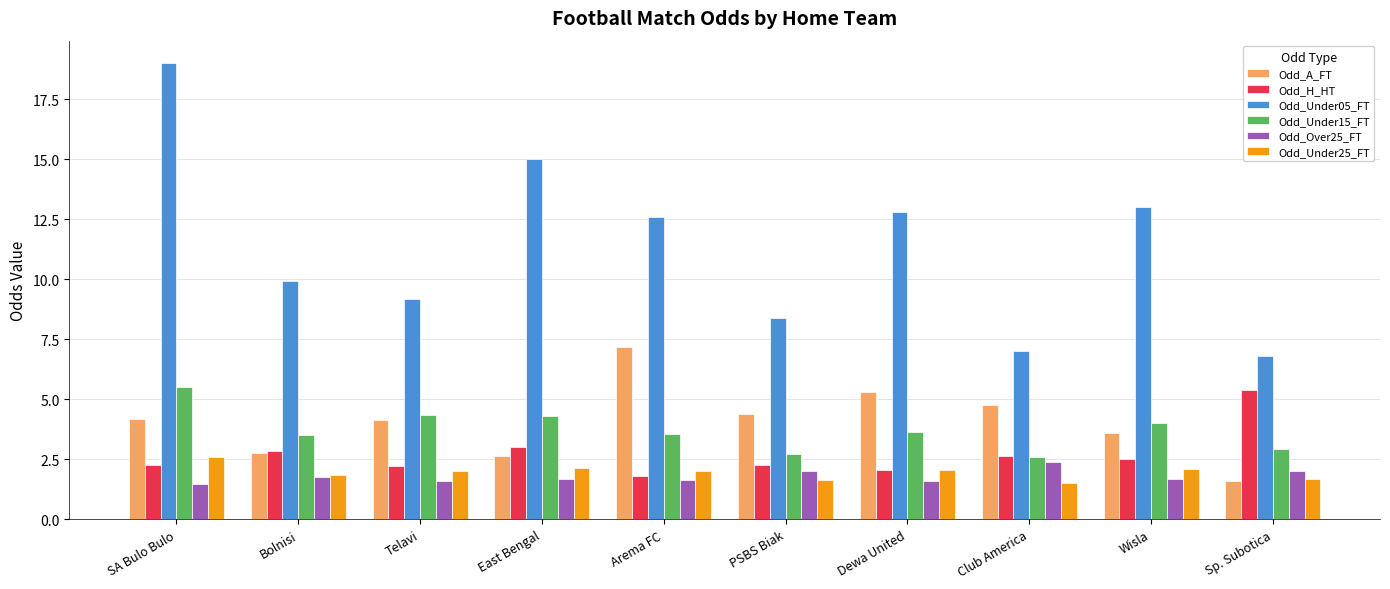

What is the total value across all series at SA Bulo Bulo?

35.0